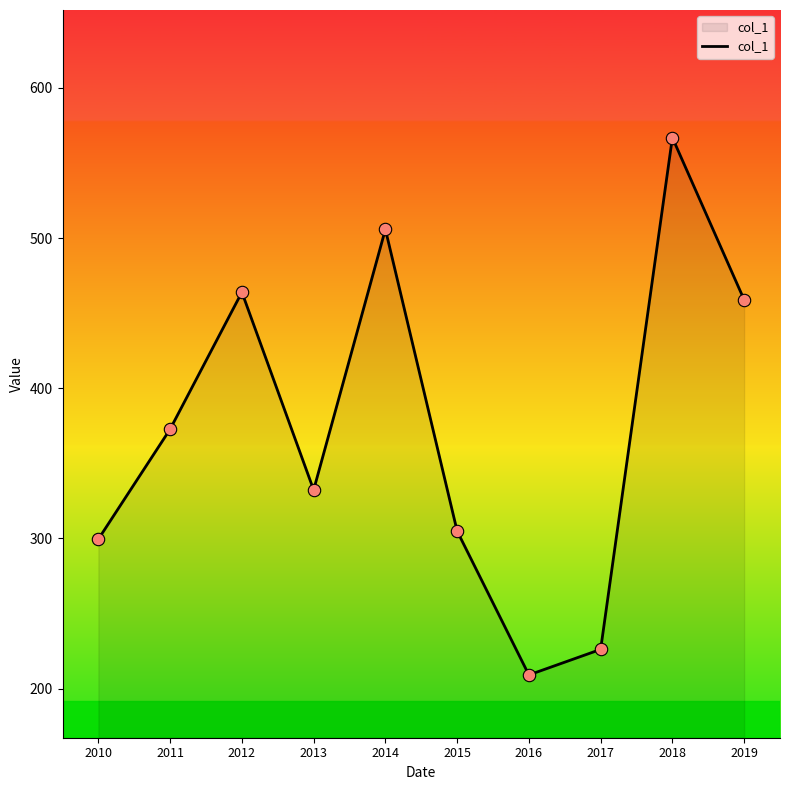

What is the ratio of the value at 2011 to the value at 2017?

1.6